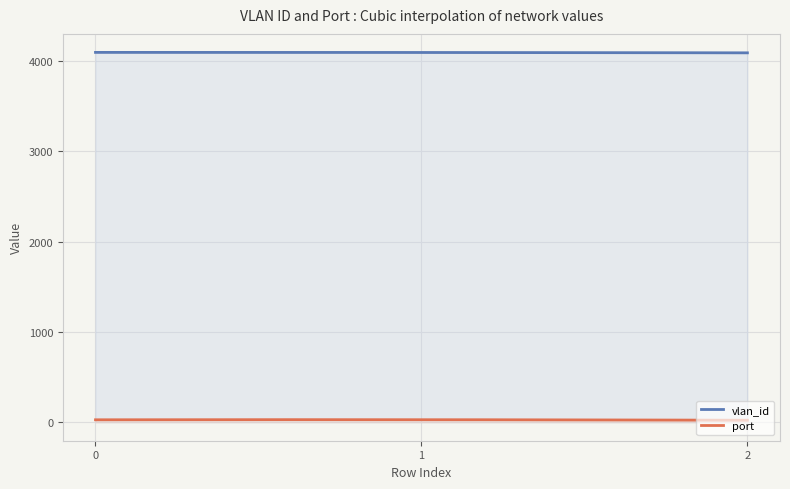

True or false: vlan_id has a value of 6826 at 0.

False